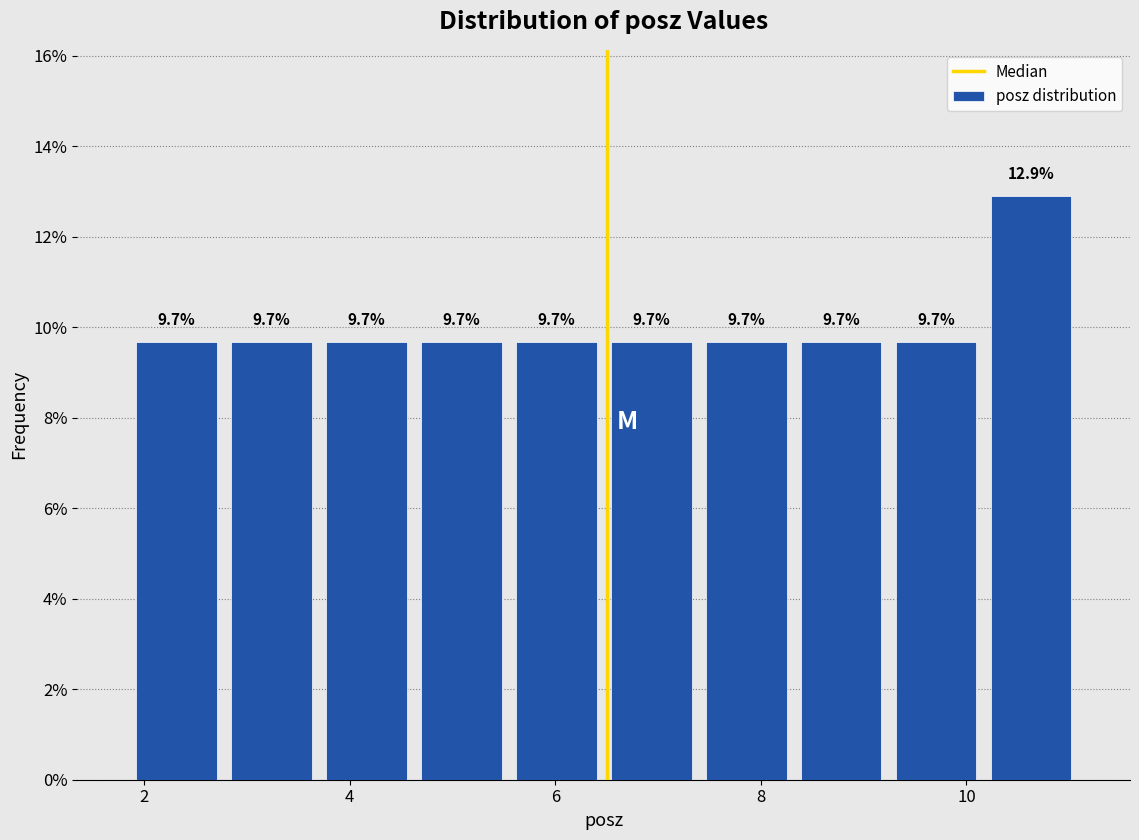

Reading left to right, list every bar in this chart as the range it spans on the x-axis followed by its height. The bar edges are not printed on the chart, so give them approximately, as read against the axis.

1.8 to 2.8: 9.7
2.8 to 3.6: 9.7
3.6 to 4.6: 9.7
4.6 to 5.6: 9.7
5.6 to 6.4: 9.7
6.4 to 7.4: 9.7
7.4 to 8.4: 9.7
8.4 to 9.2: 9.7
9.2 to 10.2: 9.7
10.2 to 11.0: 12.9